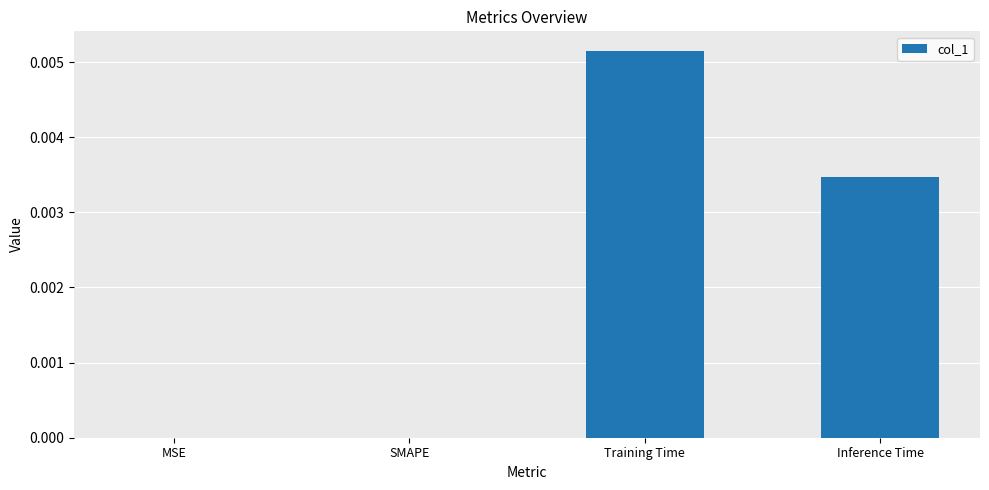

True or false: the data shows 0.0 at MSE.

True